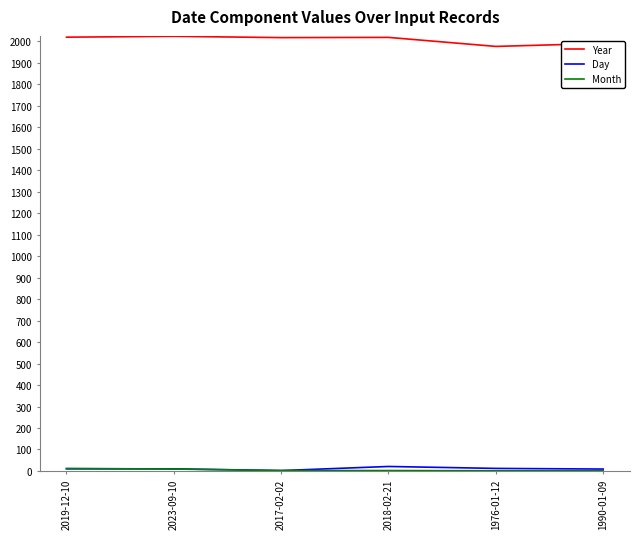

Which series has the widest spread of values?

Year